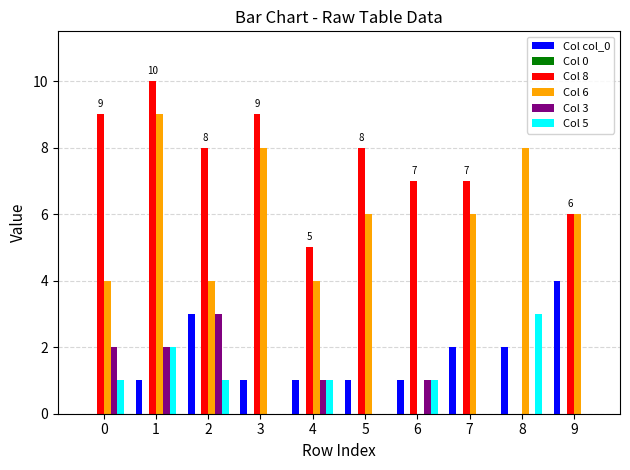

Are the bars horizontal?

No